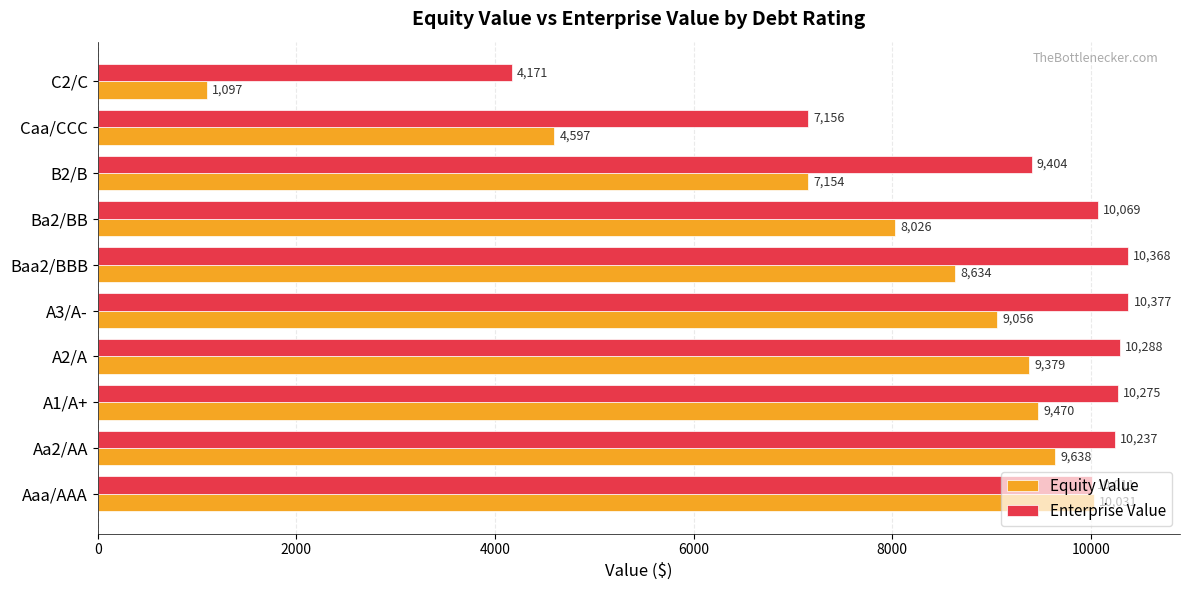

Where is Equity Value nearest to the value 5563?

Caa/CCC